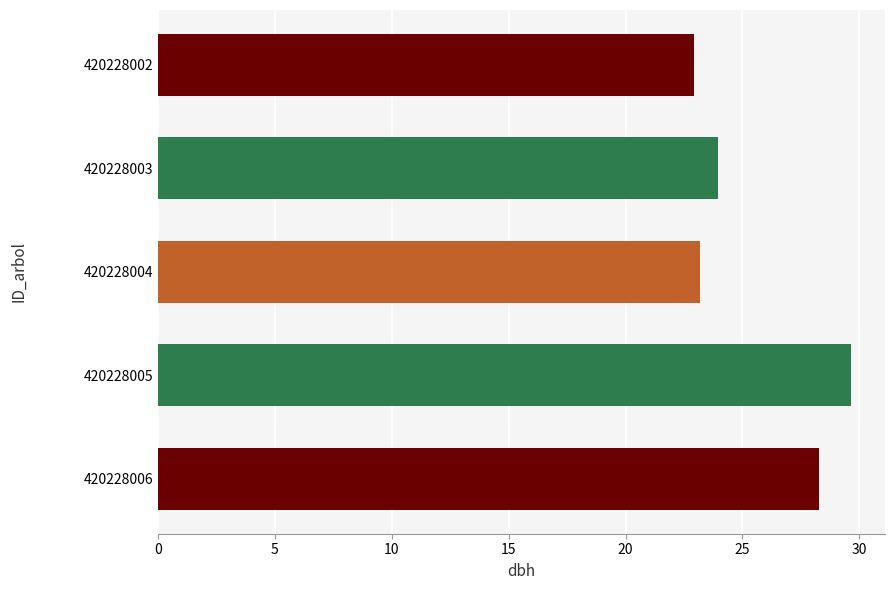

List the labels in order of value, smallest first.

420228002, 420228004, 420228003, 420228006, 420228005